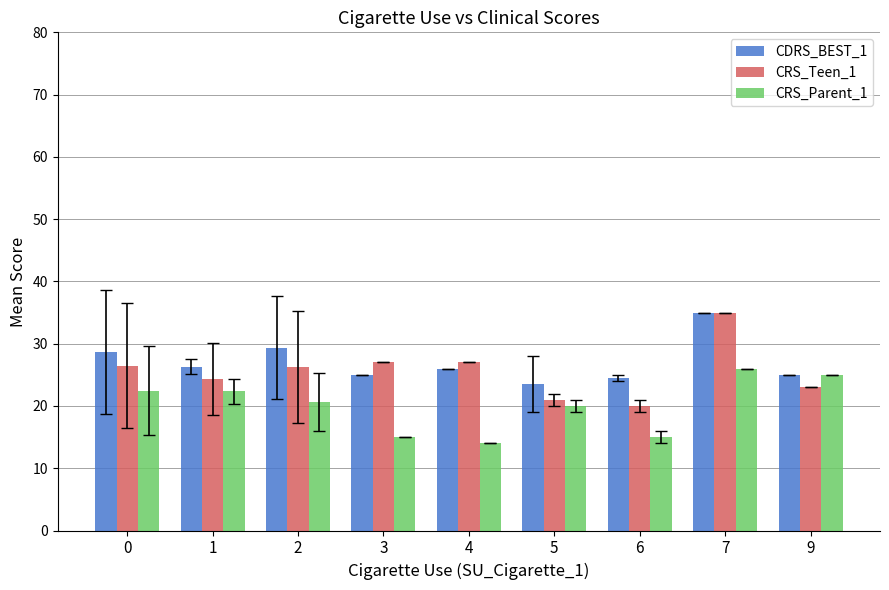

Read the CDRS_BEST_1 value at 0.

28.7